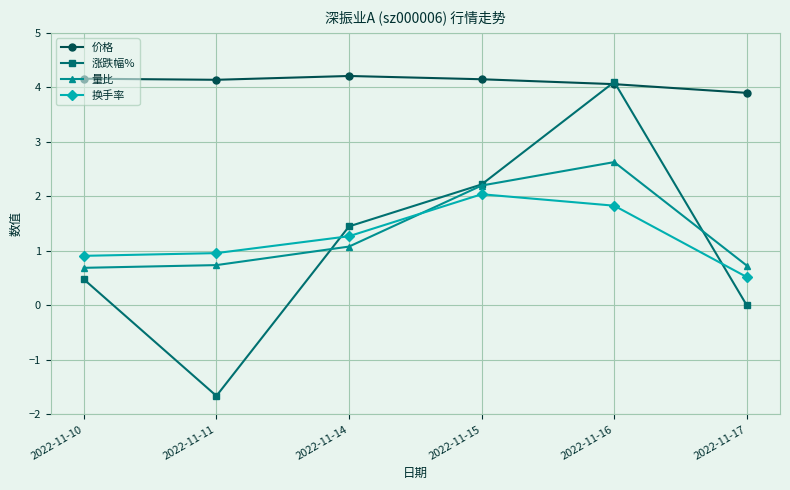

What is the average value of the 价格 series?

4.1